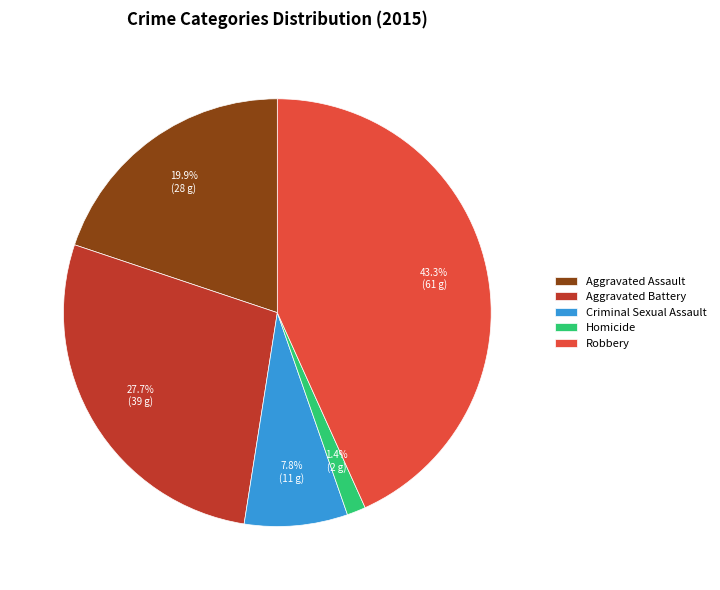

Rank the categories by value from highest to lowest.

Robbery, Aggravated Battery, Aggravated Assault, Criminal Sexual Assault, Homicide